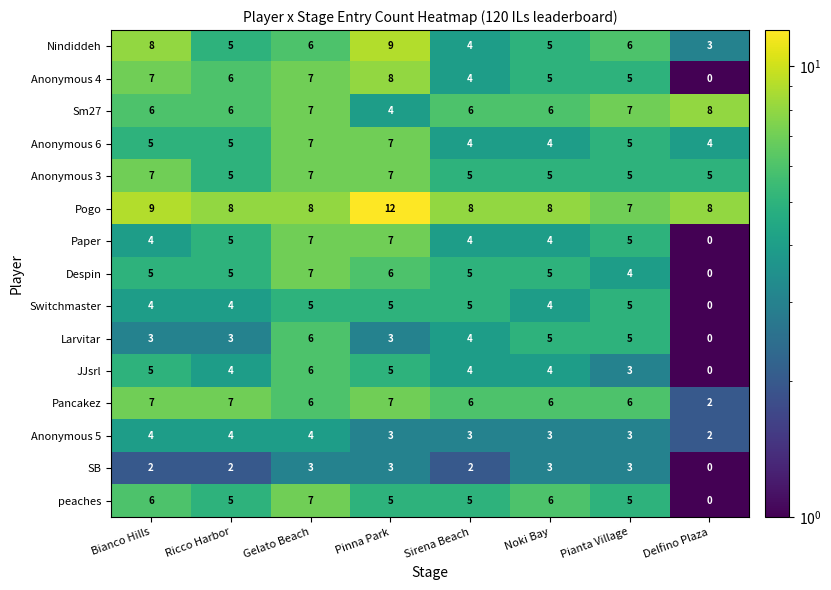

What is the difference between the highest and lowest values at Noki Bay?

5